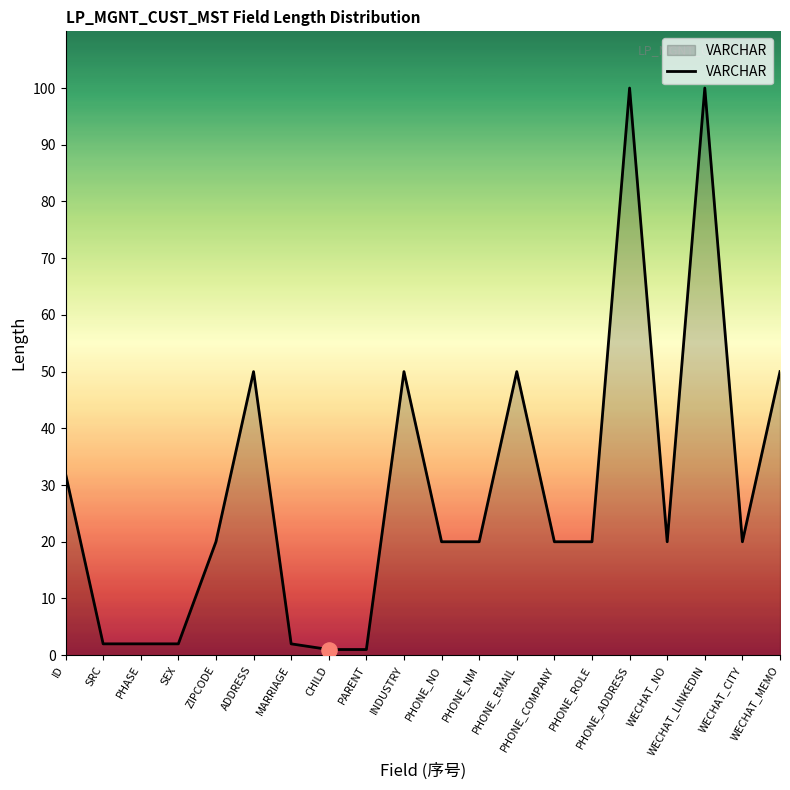

Between PHONE_NO and SRC, which is larger?

PHONE_NO